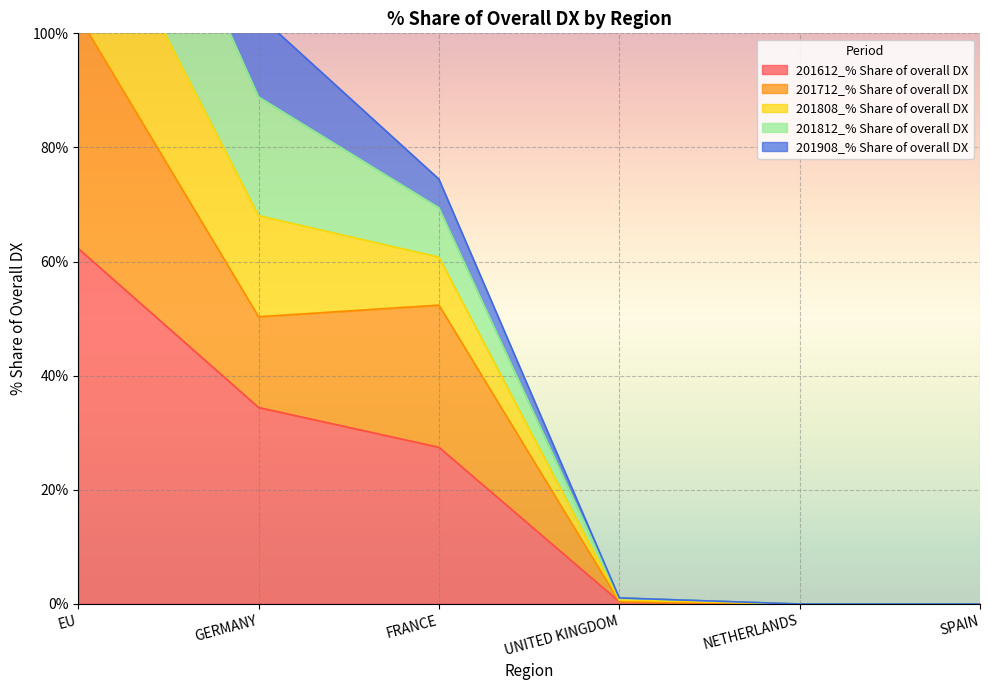

Is it true that 201612_% Share of overall DX equals 0.0 at SPAIN?

True